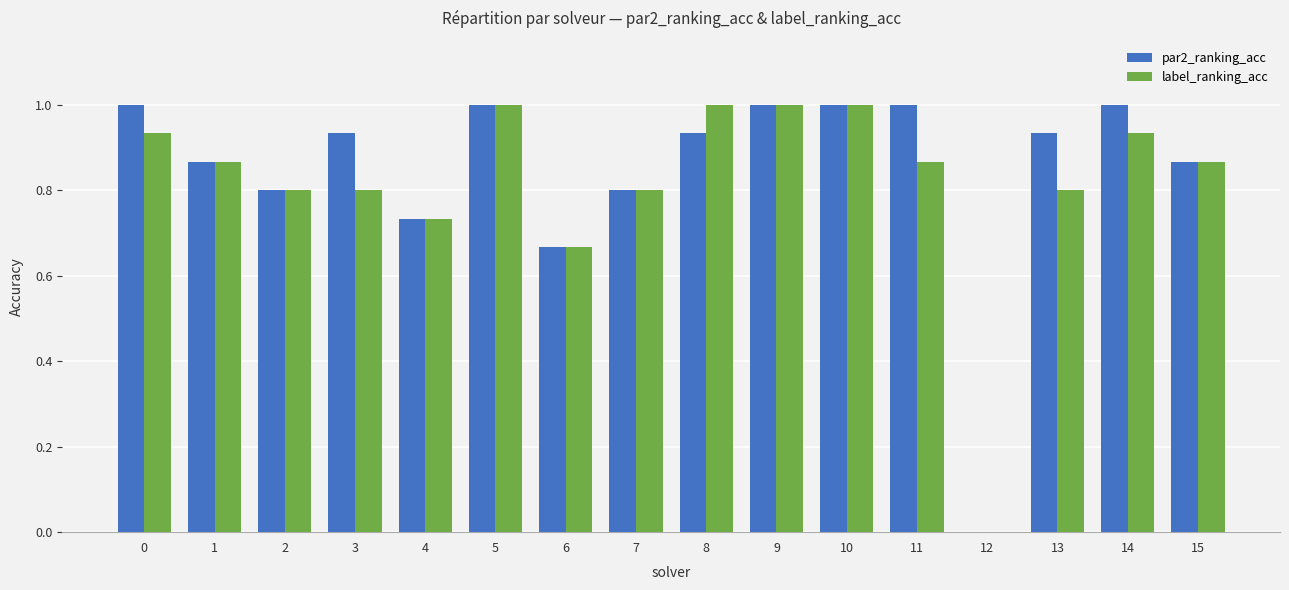

How many data points in par2_ranking_acc are above 0?

15